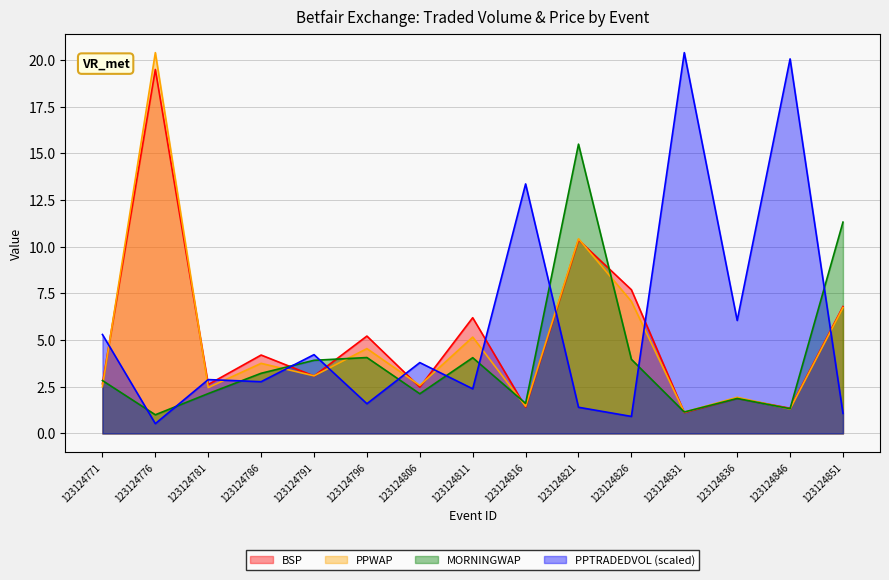

Where do PPWAP and BSP first cross each other?

123124771 and 123124776